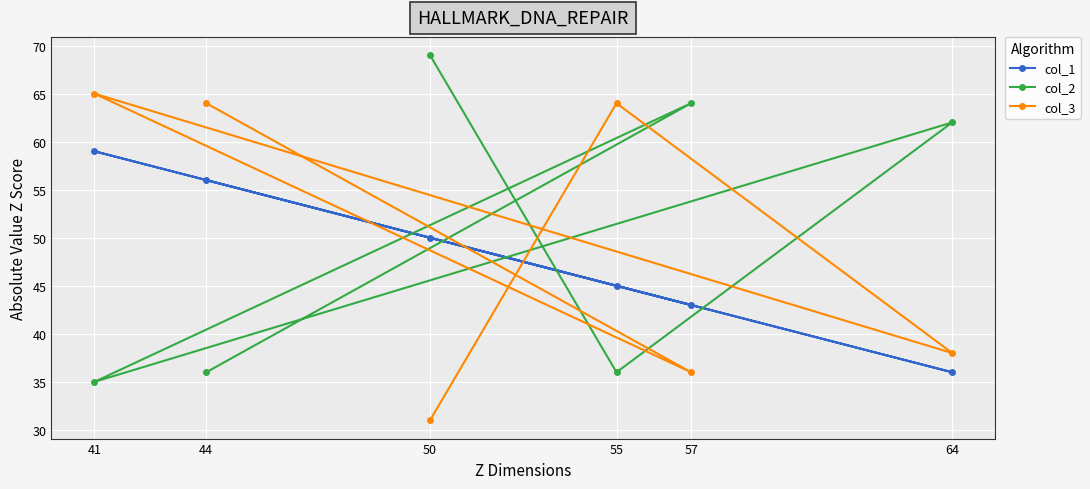

Count the number of categories in the chart.

6